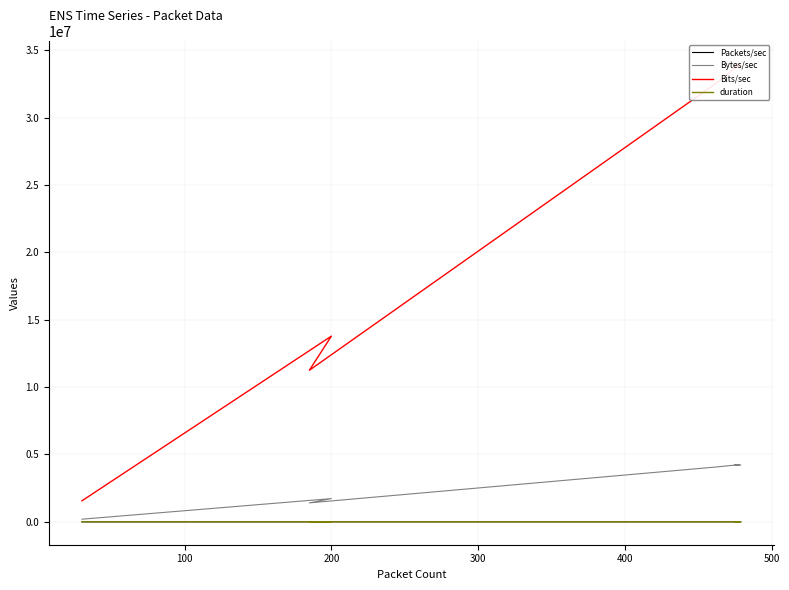

What are all the series names shown in the legend?

Packets/sec, Bytes/sec, Bits/sec, duration